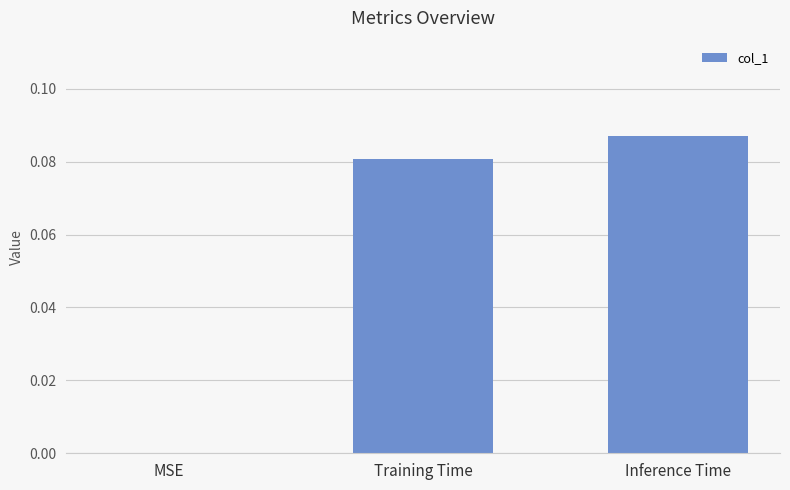

Which label corresponds to the largest value in the chart?

Inference Time